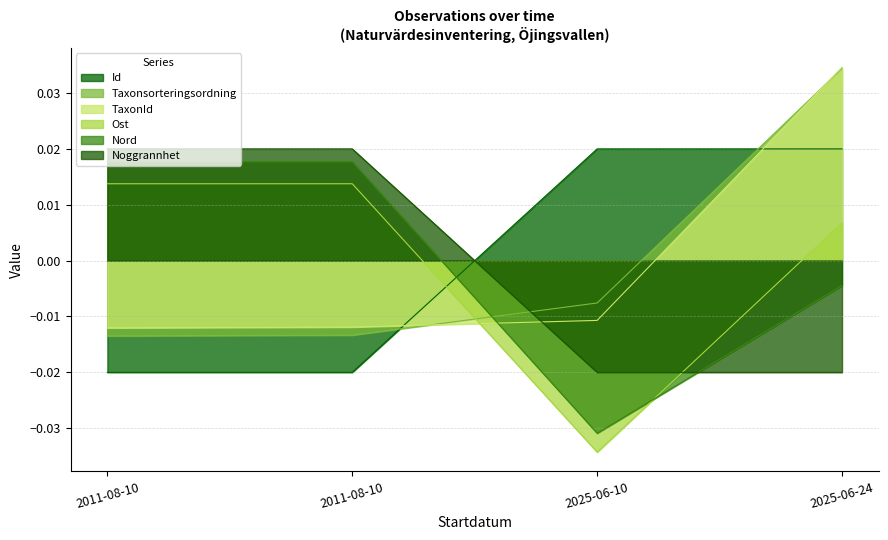

Which label corresponds to the smallest value in the chart?

2025-06-10